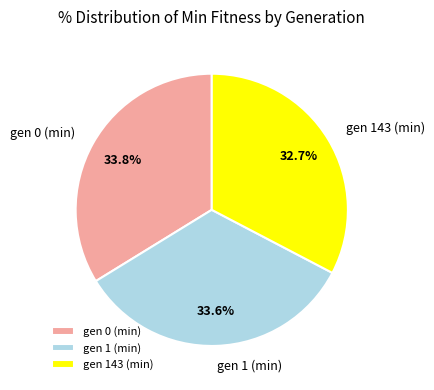

Is it true that gen 143 (min) is 33% of the pie?

True